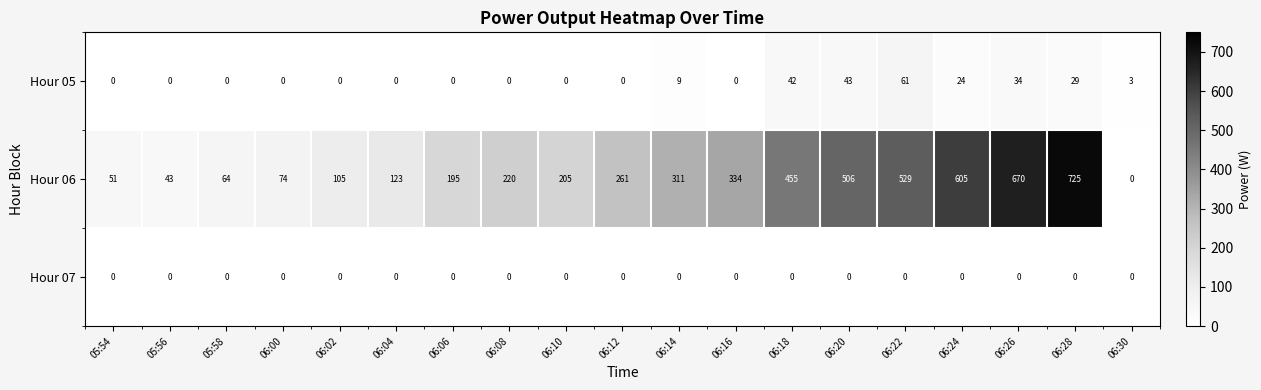

Between 06:04 and 06:24, which series saw the biggest shift?

Hour 06